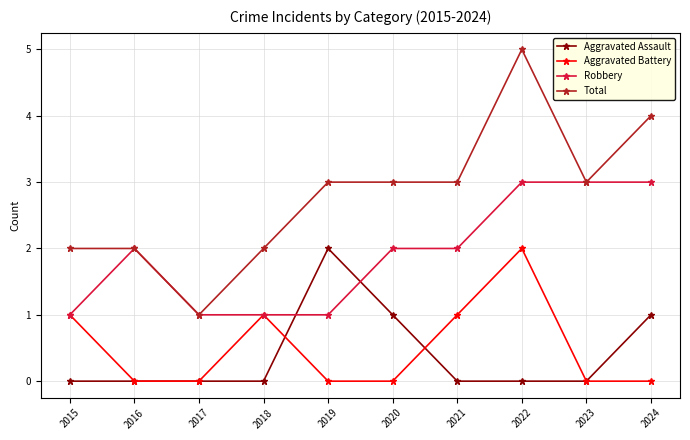

Which series has the largest total across all categories?

Total